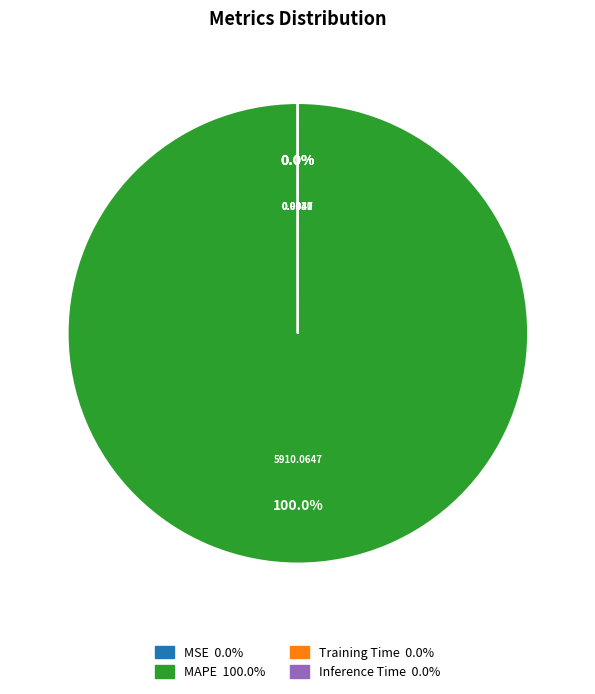

Which category accounts for the majority?

MAPE